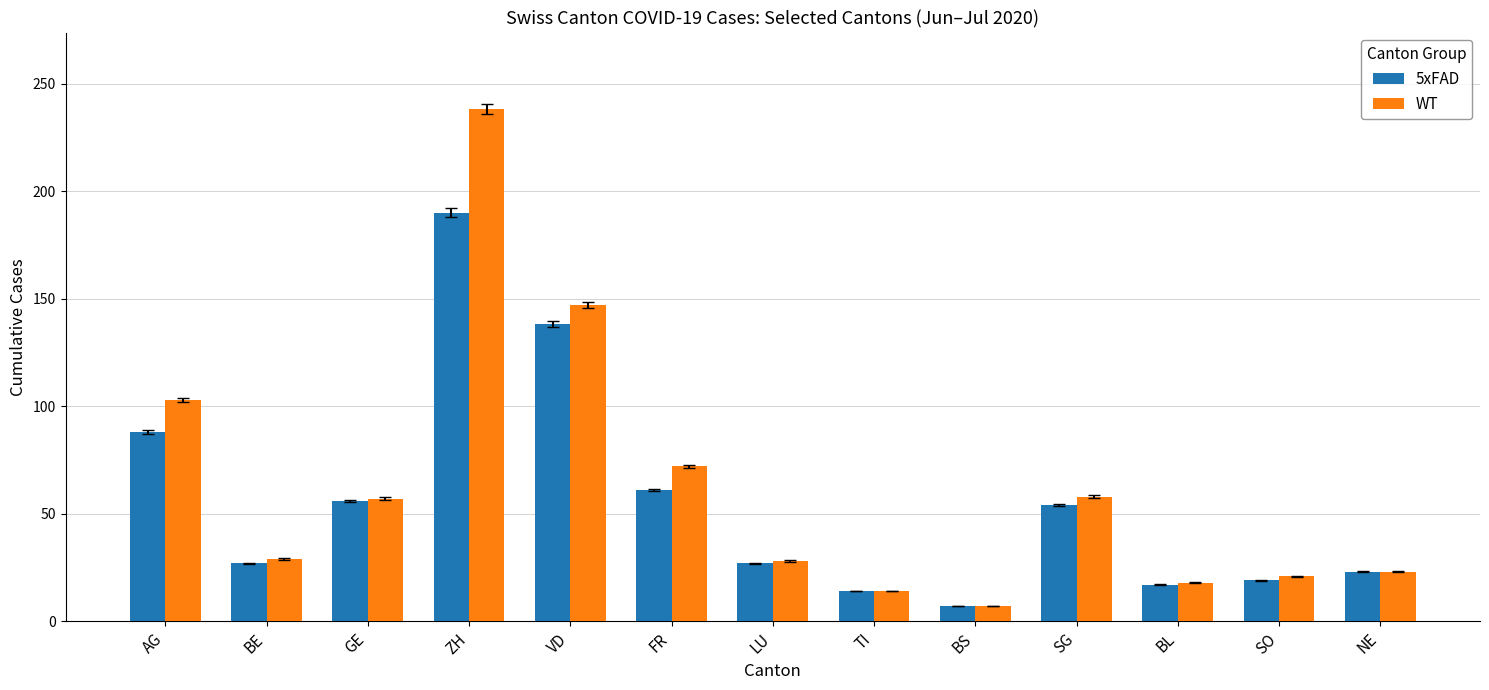

How many series are shown in this chart?

2